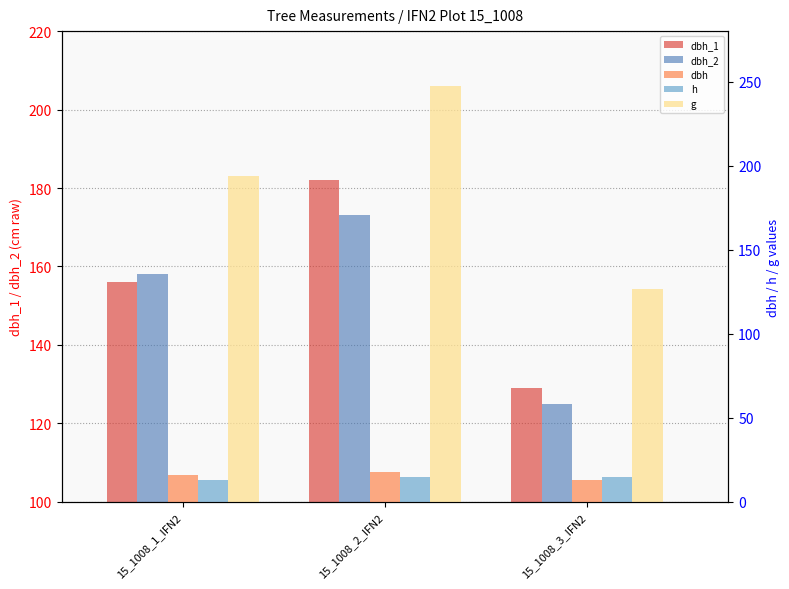

At 15_1008_1_IFN2, list the series in order from largest to smallest.

g, dbh_2, dbh_1, dbh, h